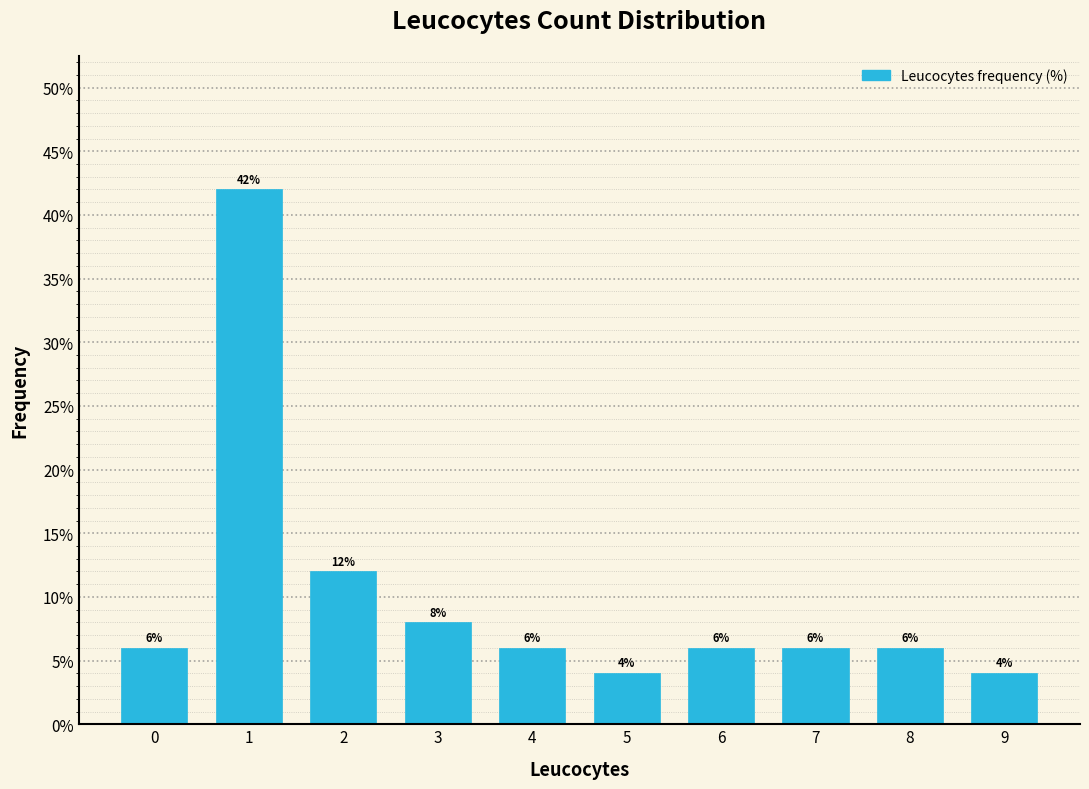

Reading right to left, transcribe all the data shown in this chart.

4	6	6	6	4	6	8	12	42	6